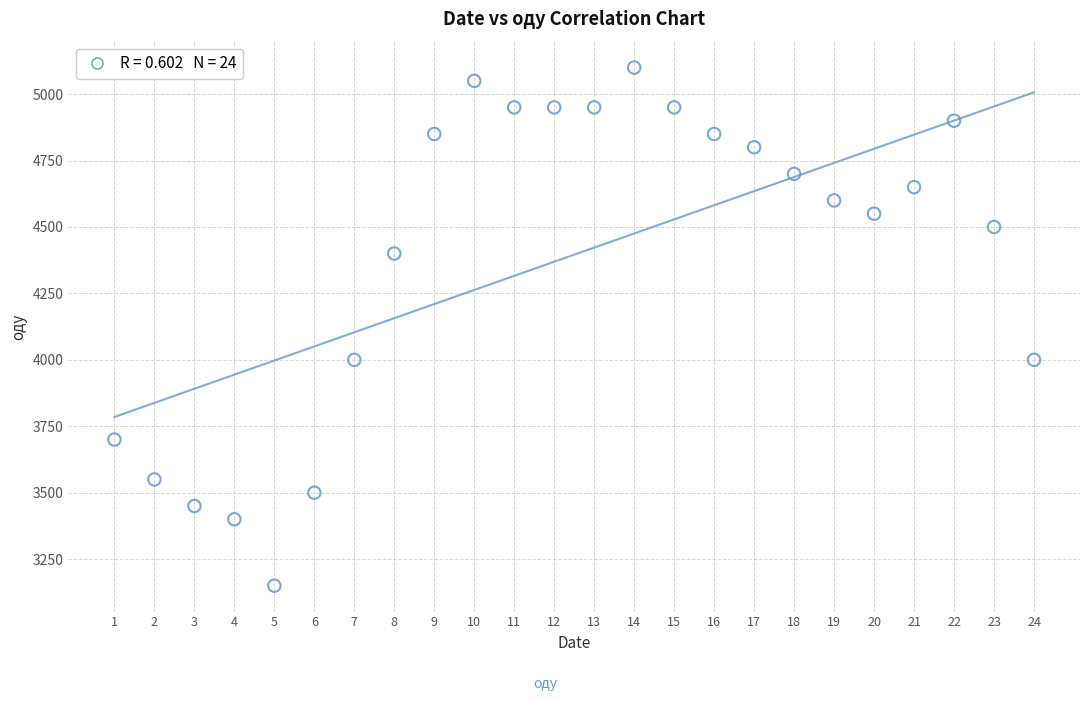

What is the range of X values (max minus min)?

23